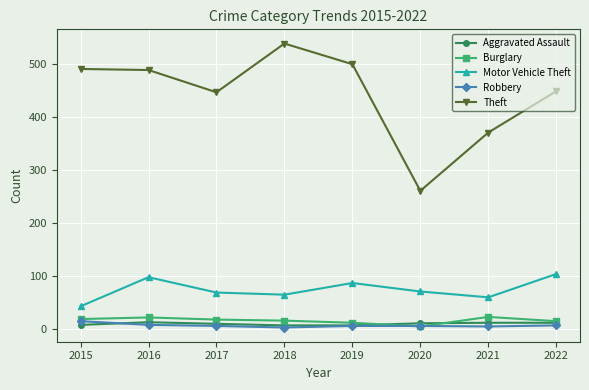

In Motor Vehicle Theft, how many points are higher than both neighbors (excluding endpoints)?

2